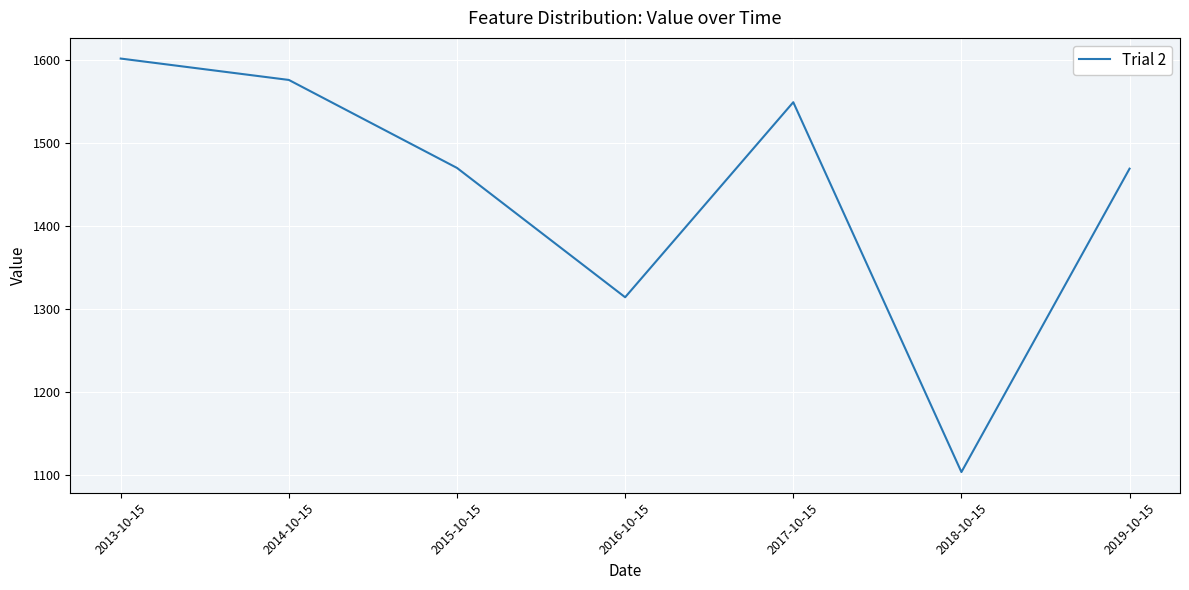

Read the value at 2017-10-15.

1548.7